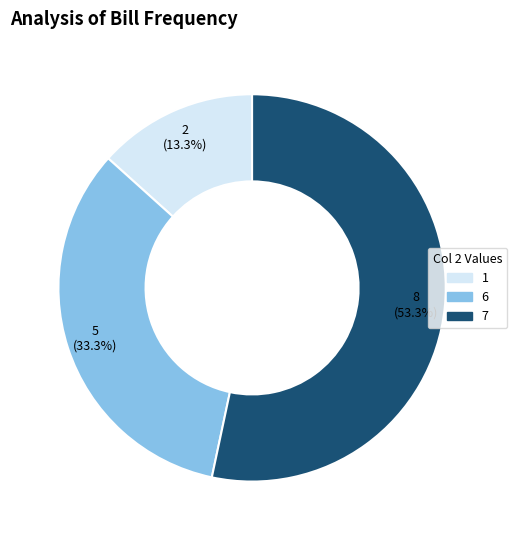

Which category has the smallest portion of the pie?

1